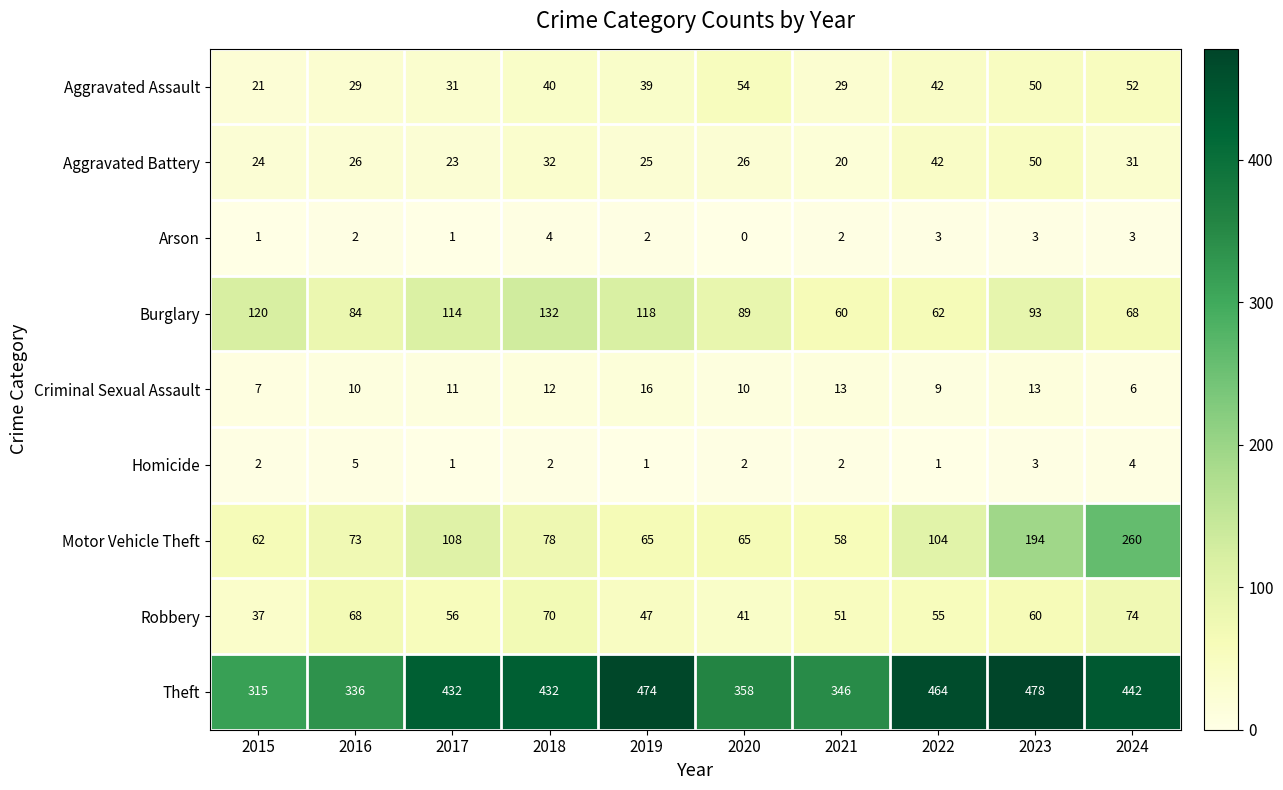

Rank the series by their maximum value, from highest to lowest.

Theft, Motor Vehicle Theft, Burglary, Robbery, Aggravated Assault, Aggravated Battery, Criminal Sexual Assault, Homicide, Arson